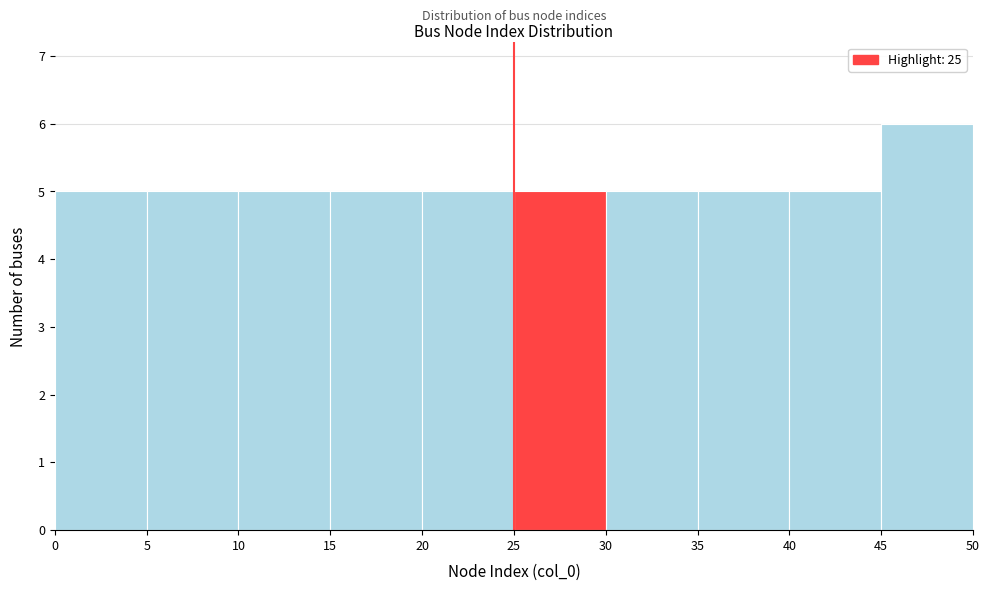

Reading left to right, transcribe this chart: for each bar, give the range it covers on the x-axis and its height. The values are not printed on the chart, so give them approximately, as read against the axis.

0 to 5: 5
5 to 10: 5
10 to 15: 5
15 to 20: 5
20 to 25: 5
25 to 30: 5
30 to 35: 5
35 to 40: 5
40 to 45: 5
45 to 50: 6